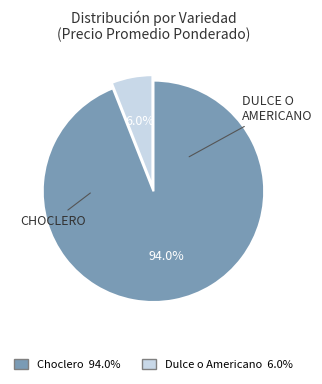

Rank the categories by value from lowest to highest.

Dulce o Americano, Choclero